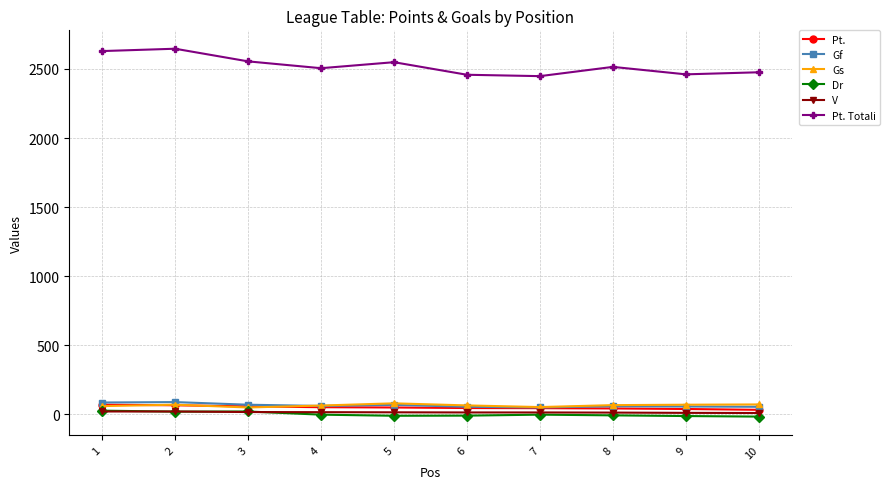

What value does the Dr series have at 2?

19.0